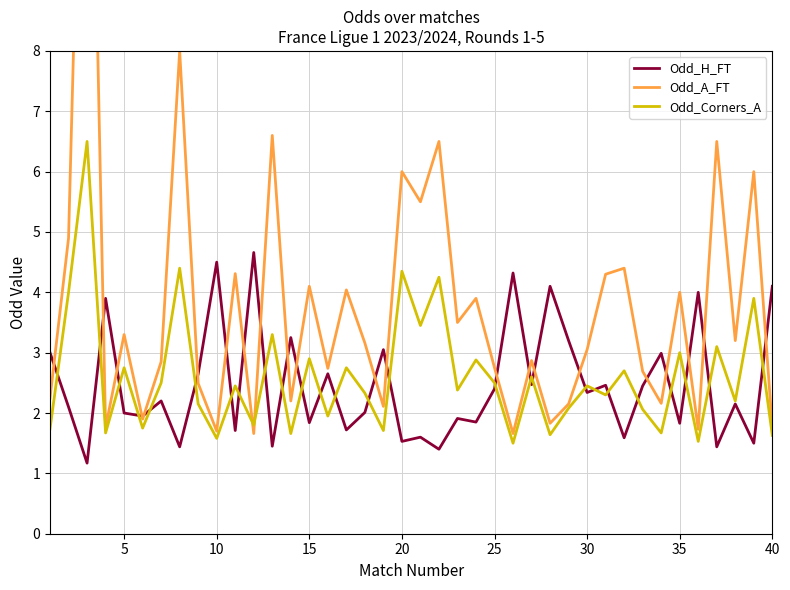

What is the average value of the Odd_A_FT series?

3.8